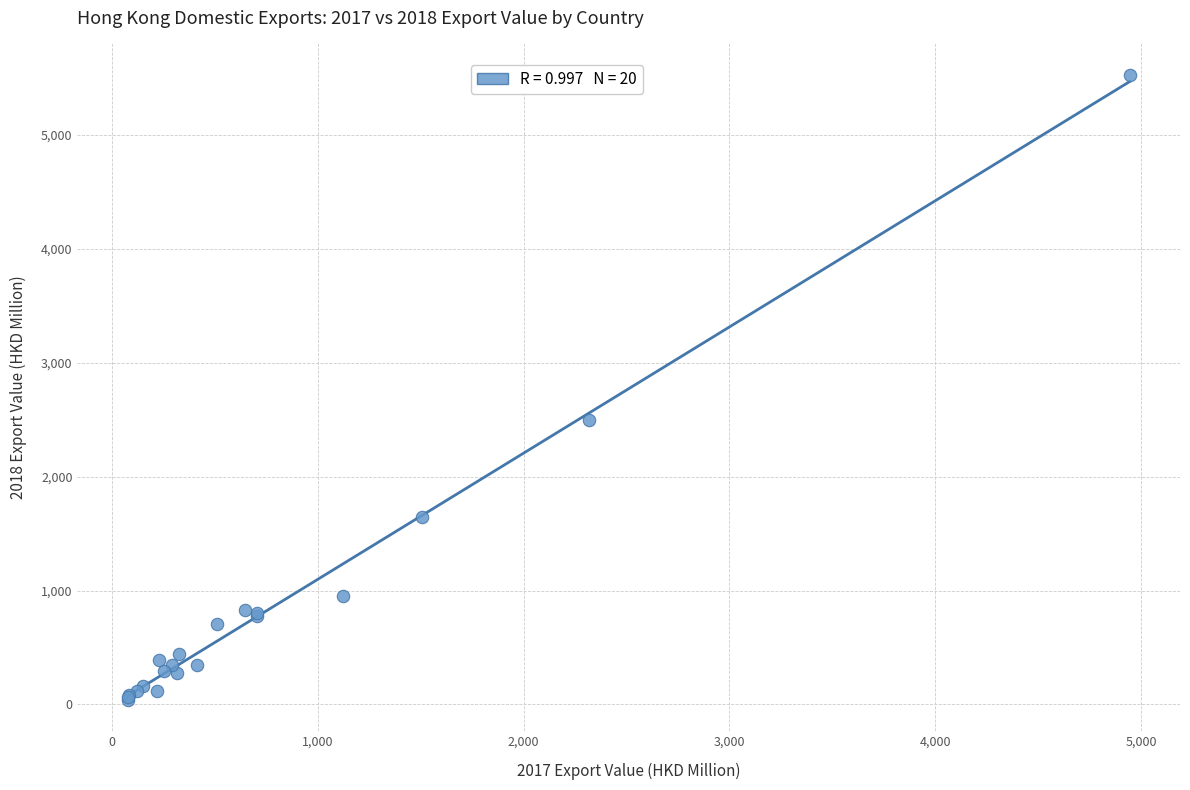

What Y value in the scatter plot is closest to 2784?

2499.6